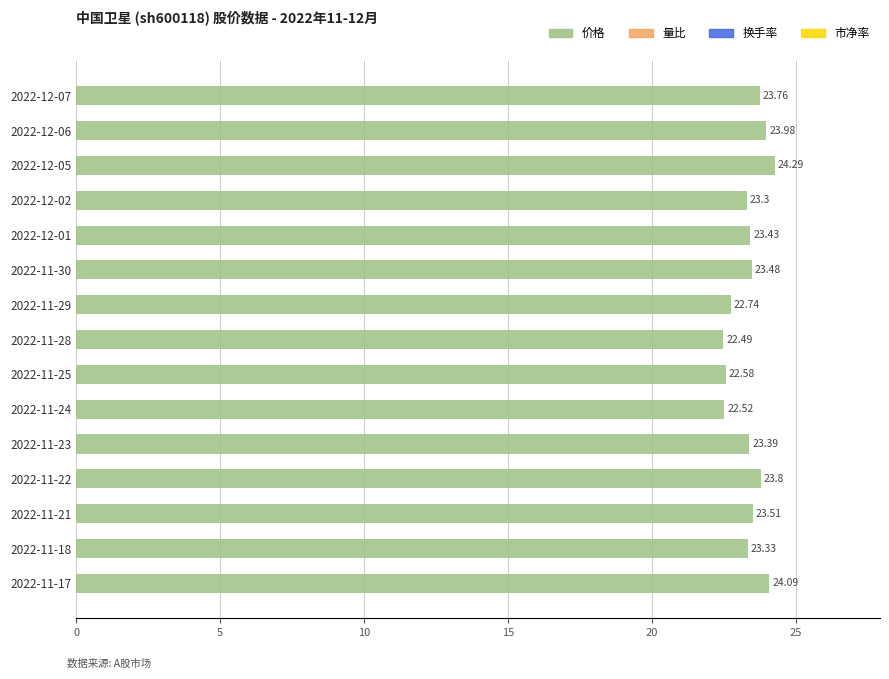

Which category has the lowest value across all series?

2022-11-28